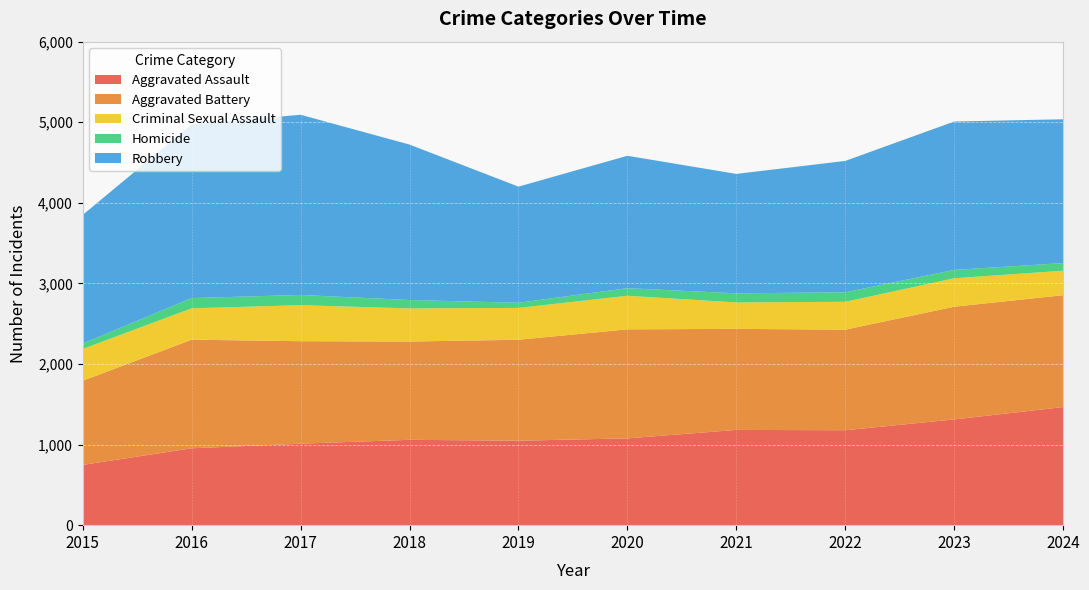

Reading left to right, what are all the values shown in this chart?

Aggravated Assault: 748	954	1011	1059	1048	1077	1182	1178	1312	1466
Aggravated Battery: 1044	1348	1272	1220	1253	1353	1254	1248	1399	1388
Criminal Sexual Assault: 395	389	447	411	395	417	328	346	353	304
Homicide: 67	127	127	104	64	94	113	118	104	94
Robbery: 1596	2155	2236	1929	1441	1643	1482	1630	1841	1785